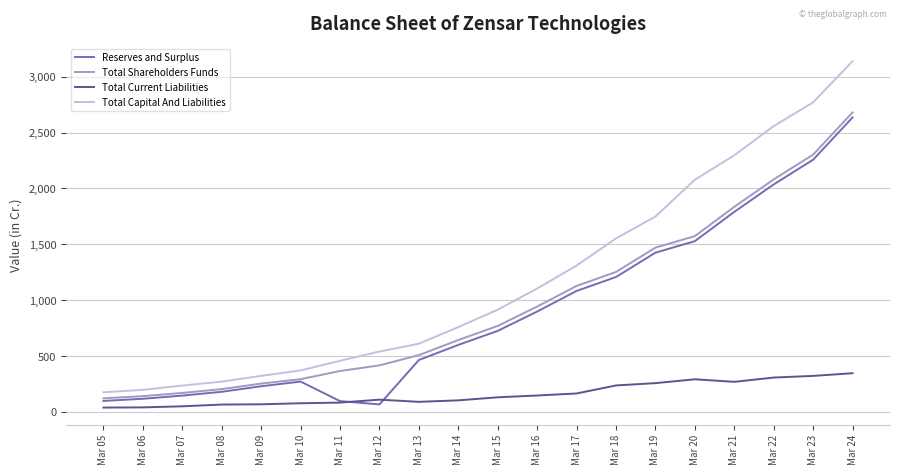

What is the difference between the maximum and minimum values in the Total Shareholders Funds series?

2558.0